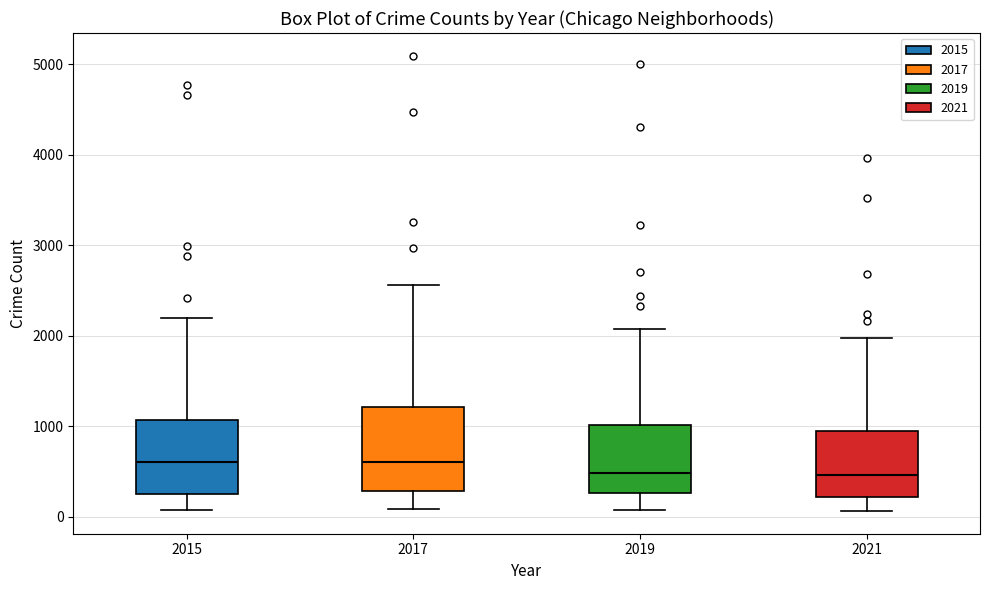

Which box is the tallest, from its lower edge to its upper edge?

2017